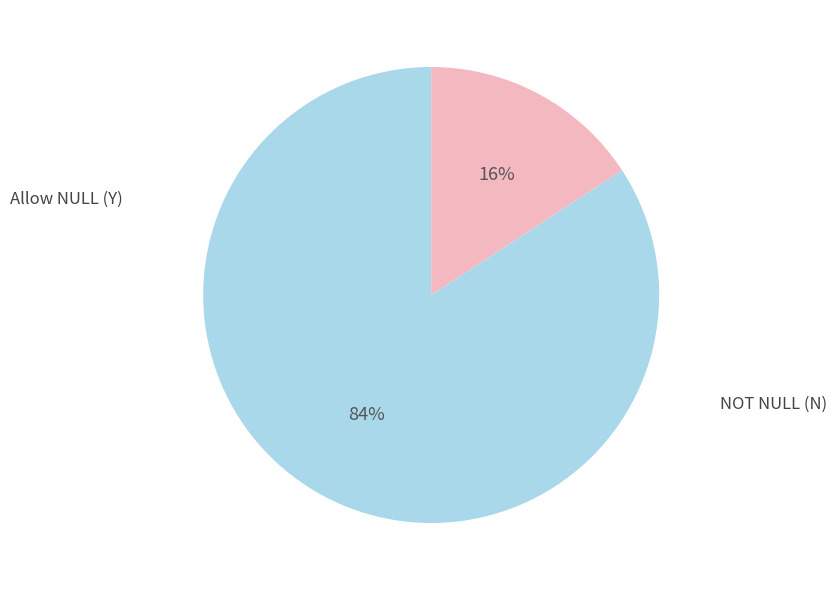

To the nearest percent, what is the difference between the largest and smallest slice percentages?

68%